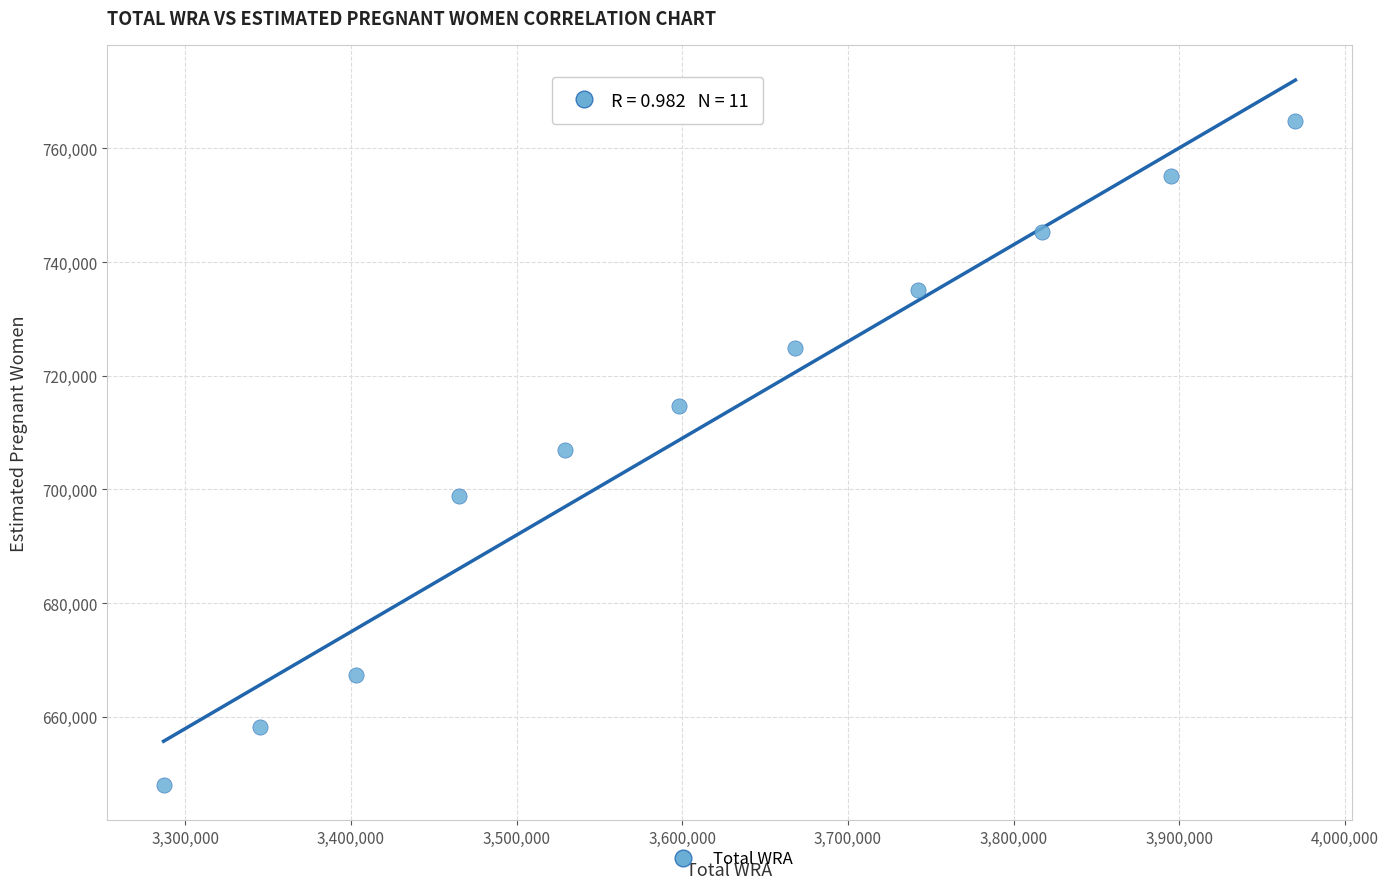

What is the average X value?

3610818.2